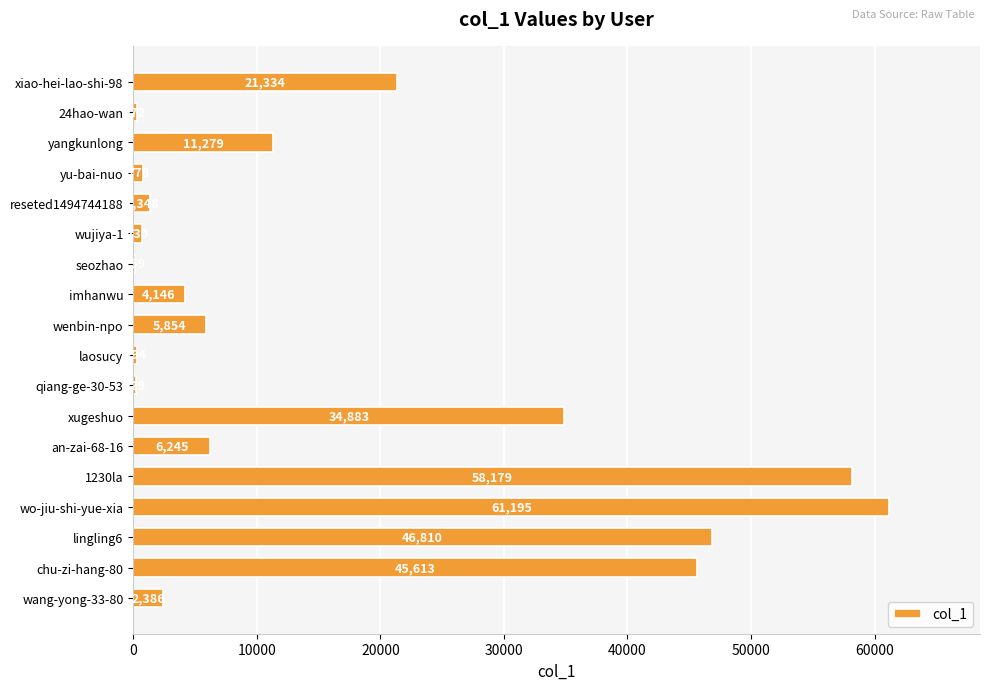

What is the maximum value shown in the chart?

61195